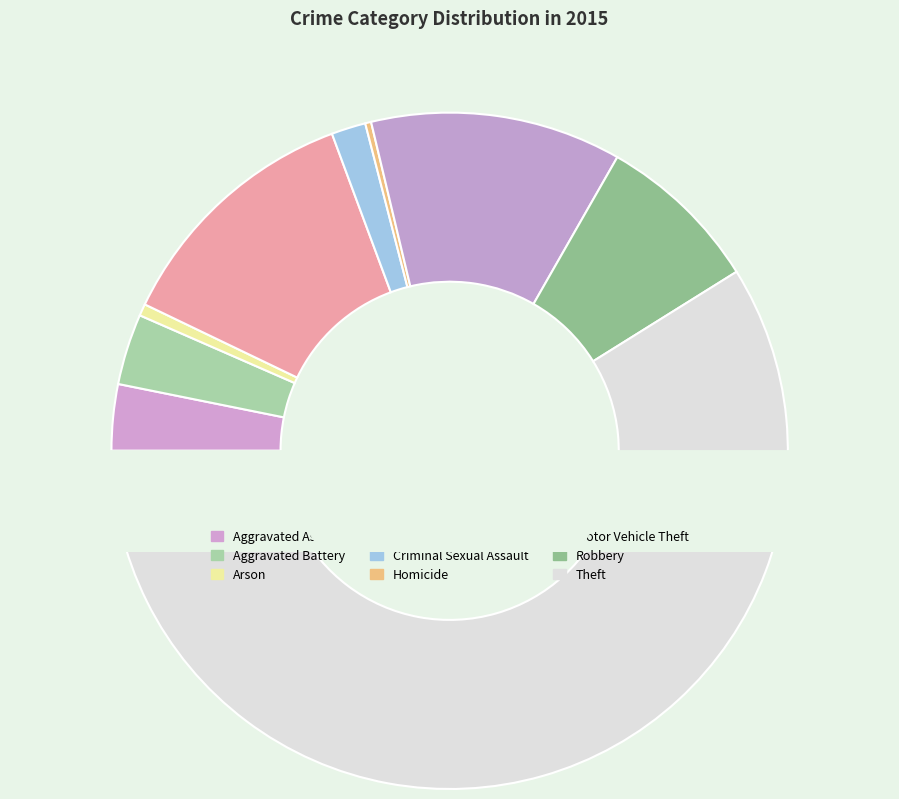

To the nearest percent, what is the average slice percentage?

11%